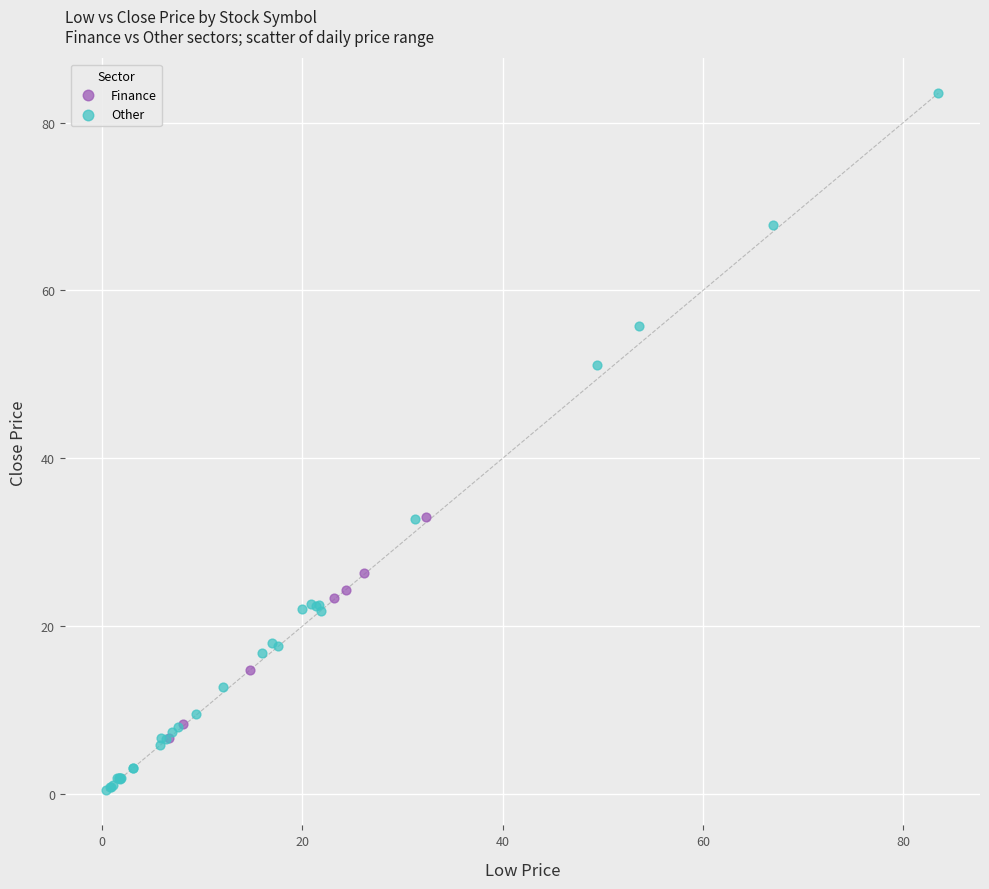

Which series has the widest spread of Y values?

Other